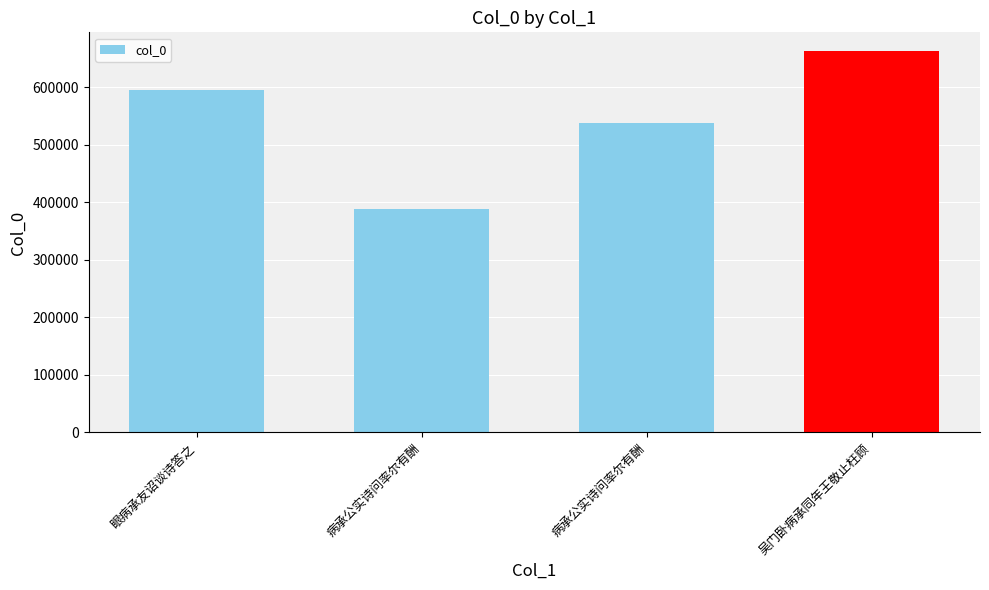

Does the chart contain stacked bars?

No